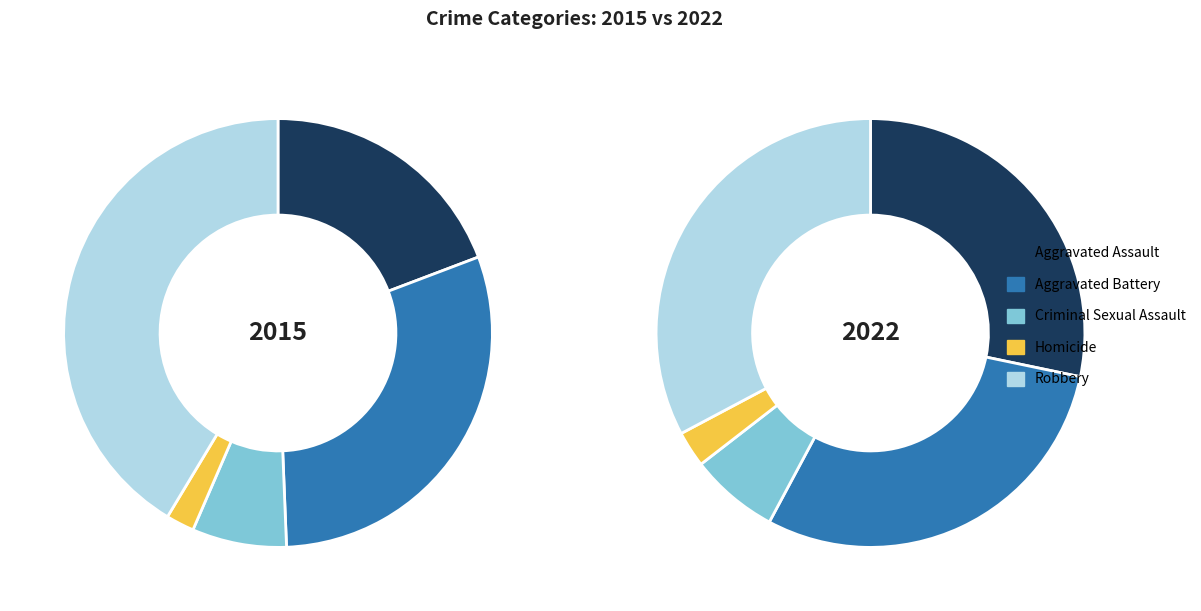

Which slice is the smallest?

Homicide